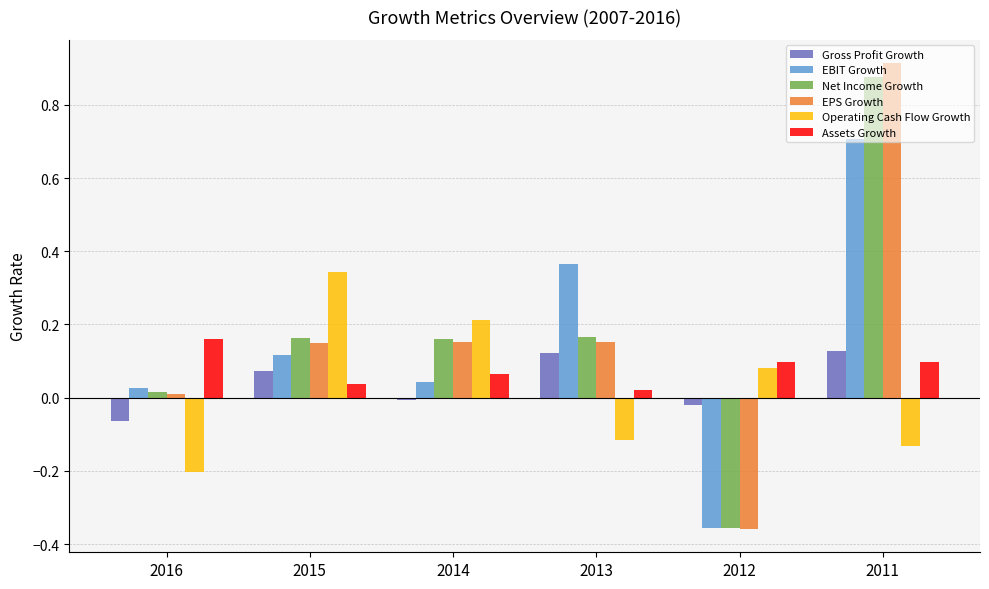

How many bars are there in total?

36